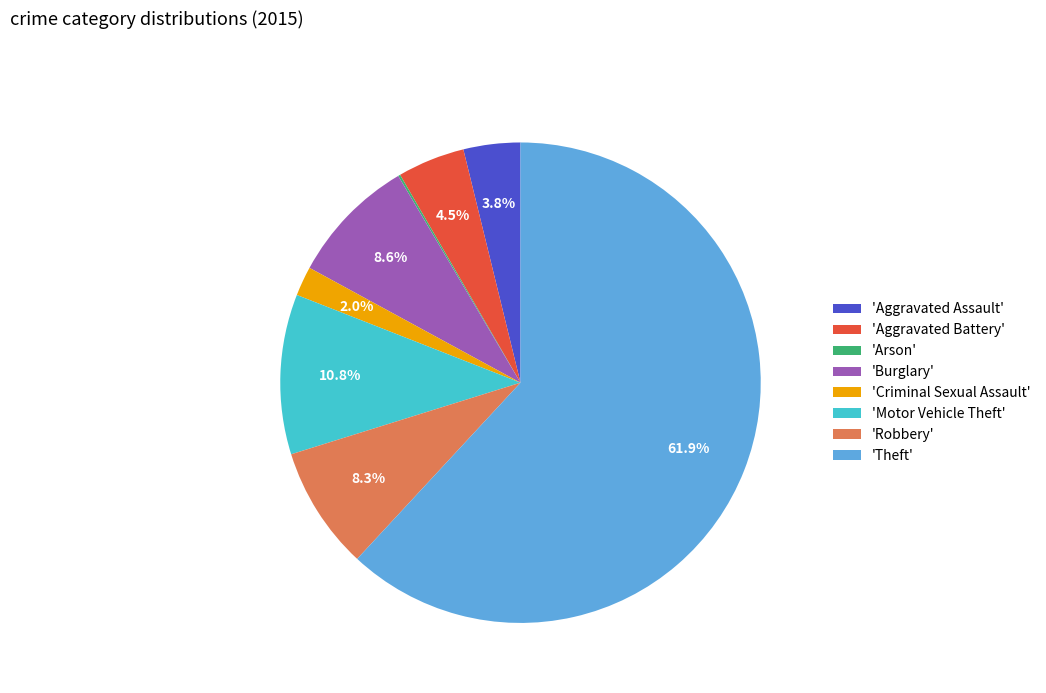

Does any single category account for the majority?

Yes